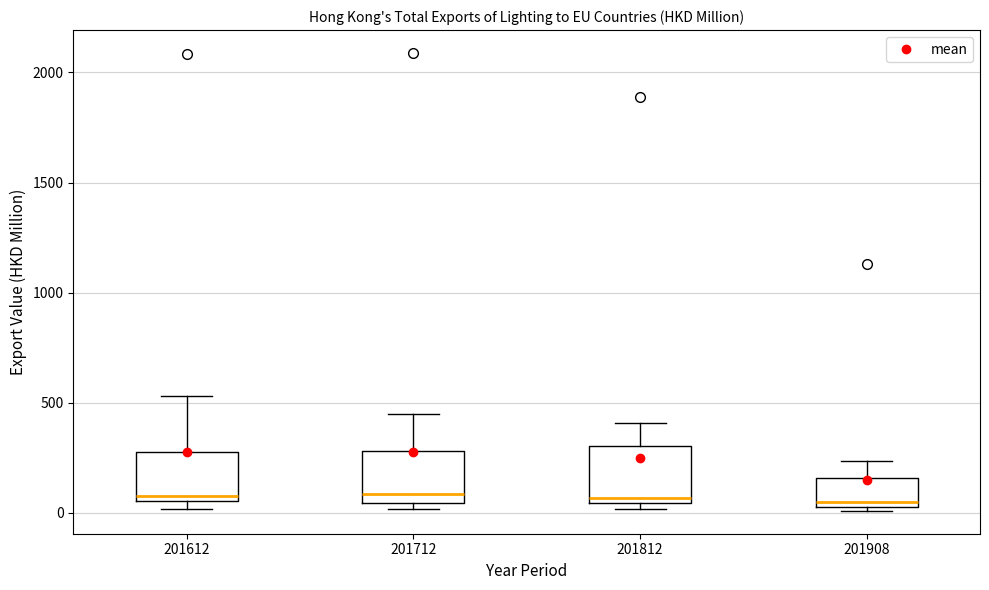

Reading left to right, read every box against the y-axis: the position of its median line, the range the box covers, and the ends of its whiskers. The values are not printed on the chart, so give them approximately, as read against the axis.

201612: median 100, box 50 to 300, whiskers 0 to 550
201712: median 100, box 50 to 300, whiskers 0 to 450
201812: median 50 (just above the box's lower edge), box 50 to 300, whiskers 0 to 400
201908: median 50 (just above the box's lower edge), box 50 to 150, whiskers 0 to 250